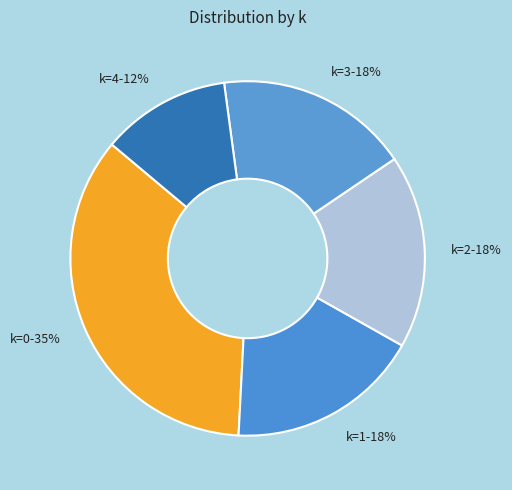

Which category has the smallest portion of the pie?

k=4